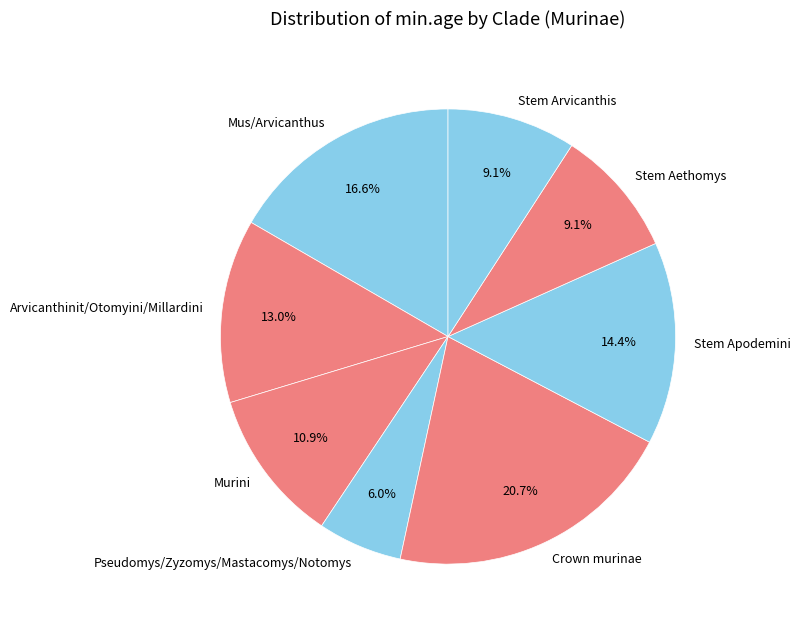

What is the largest slice in the pie chart?

Crown murinae